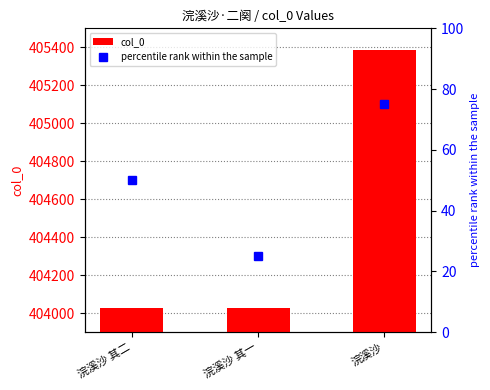

What is the difference between the maximum and minimum values in the col_0 series?

1363